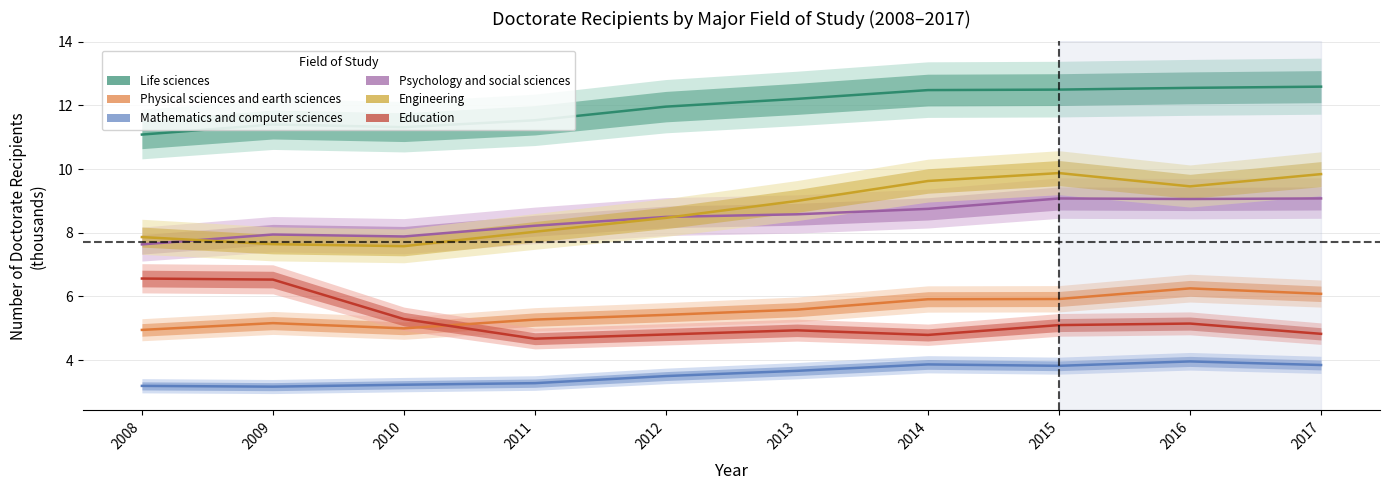

Is it true that Education equals 4.8 at 2014?

True